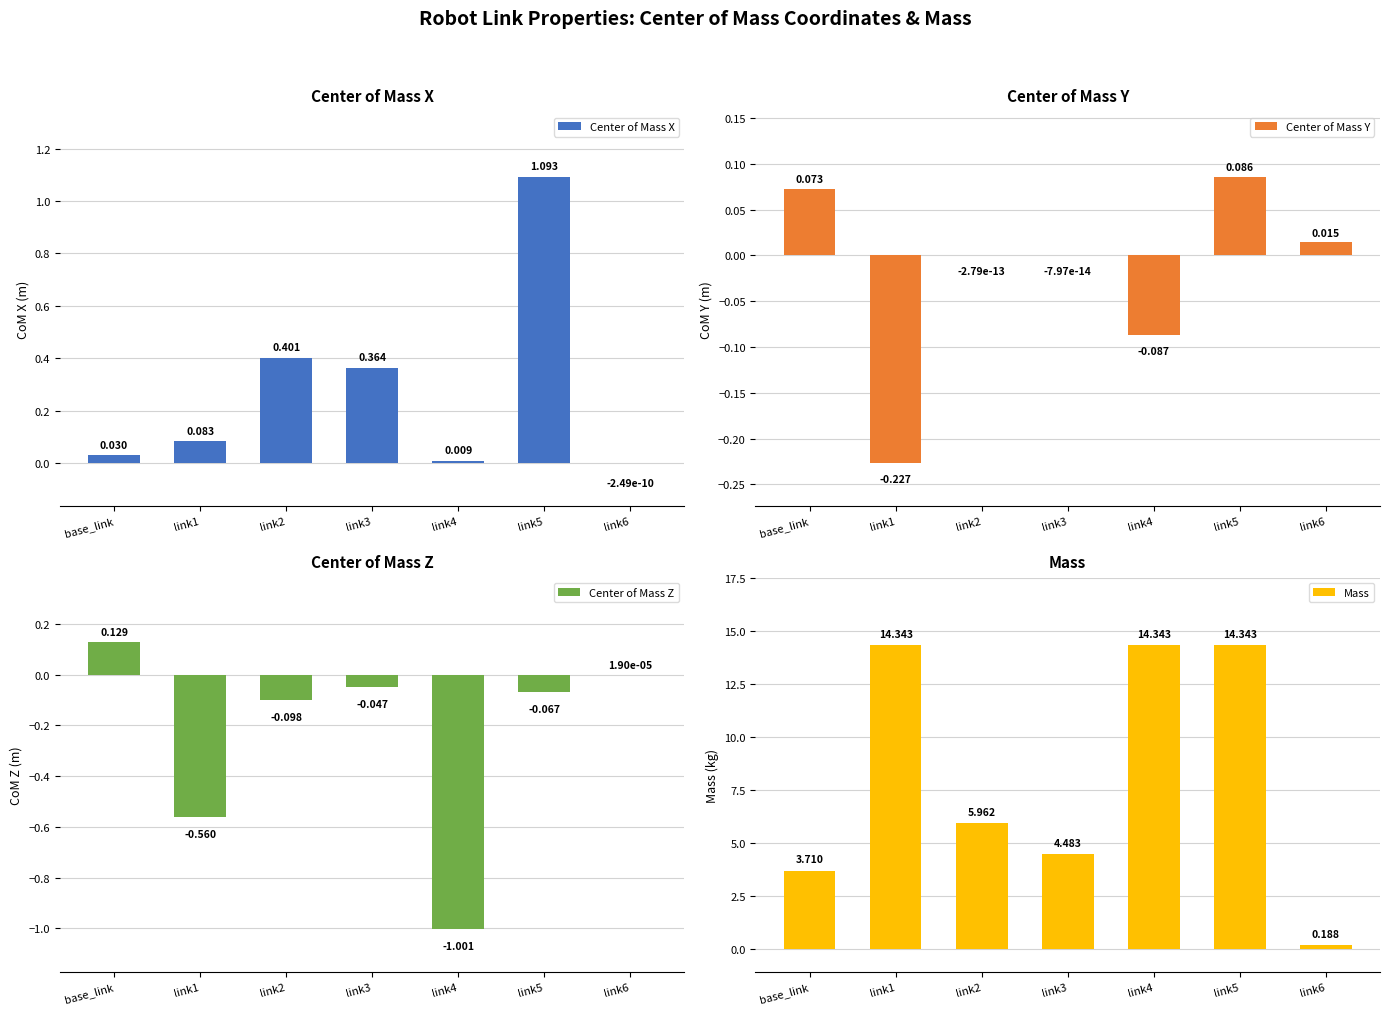

True or false: Center of Mass Y has a value of -0.4 at link1.

False